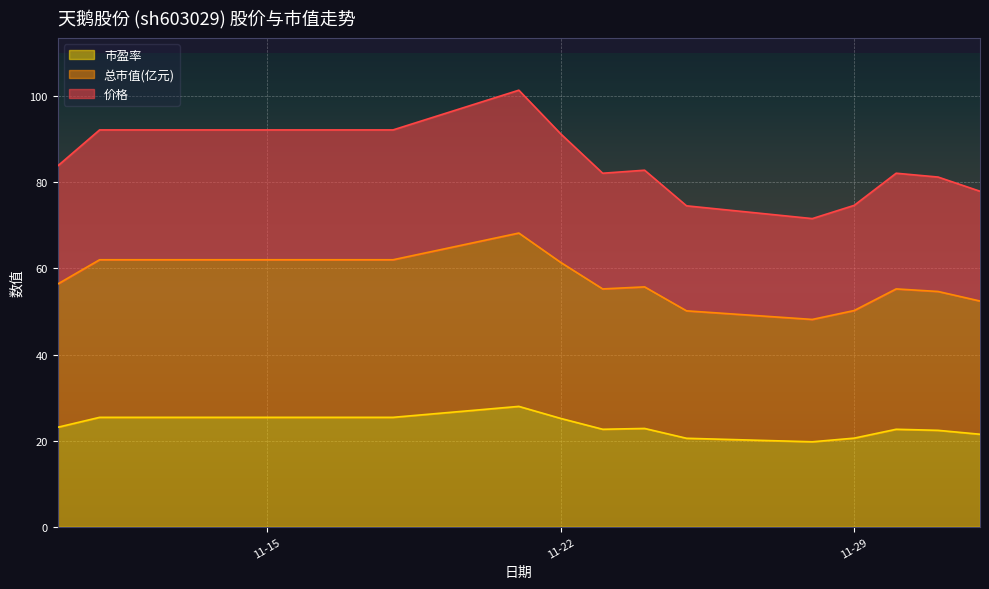

True or false: 市盈率 and 价格 intersect in this chart.

False